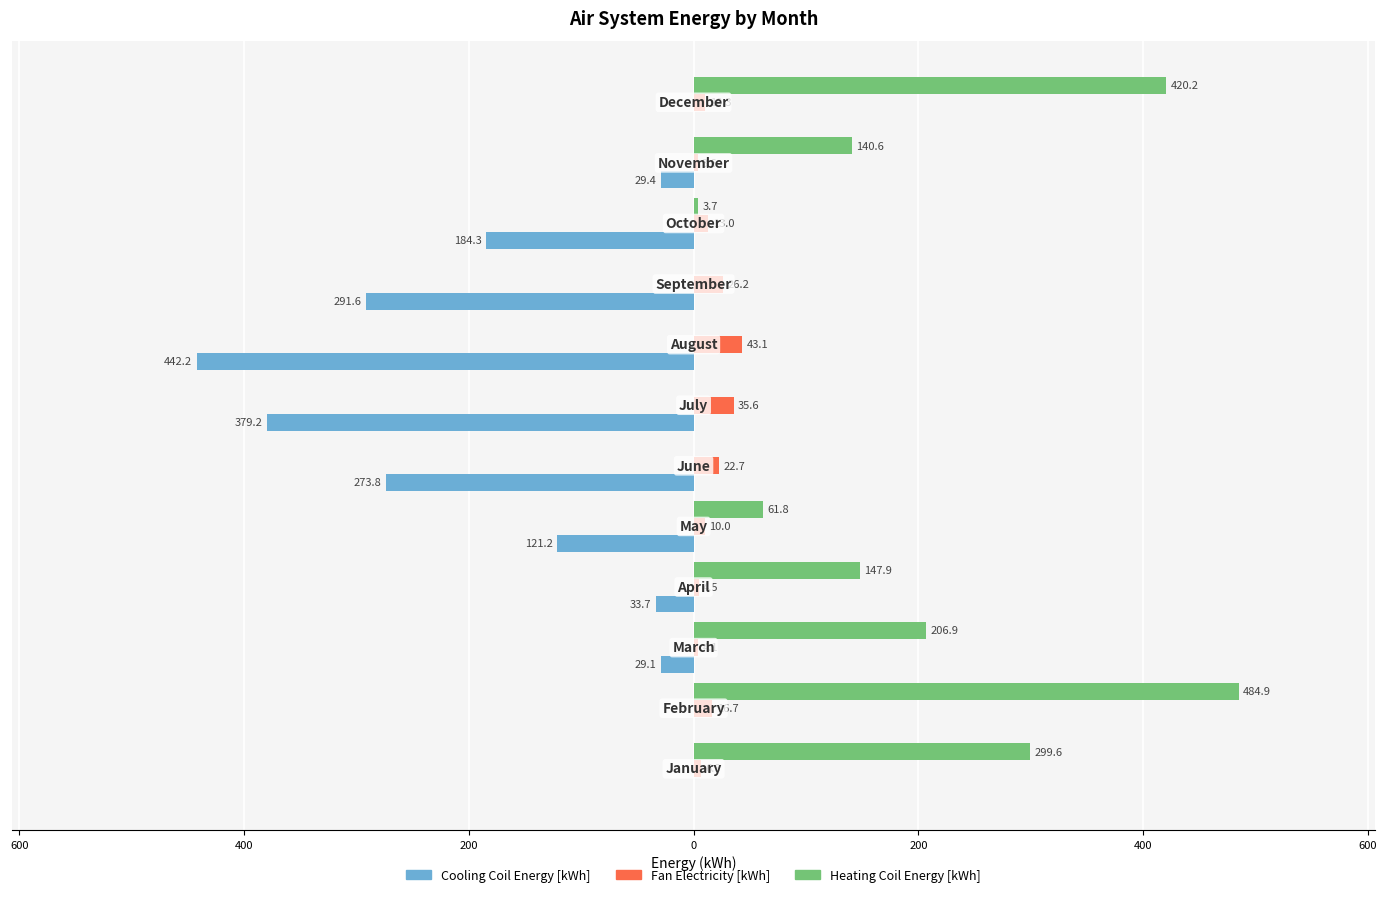

What are all the series names shown in the legend?

Cooling Coil Energy [kWh], Fan Electricity [kWh], Heating Coil Energy [kWh]